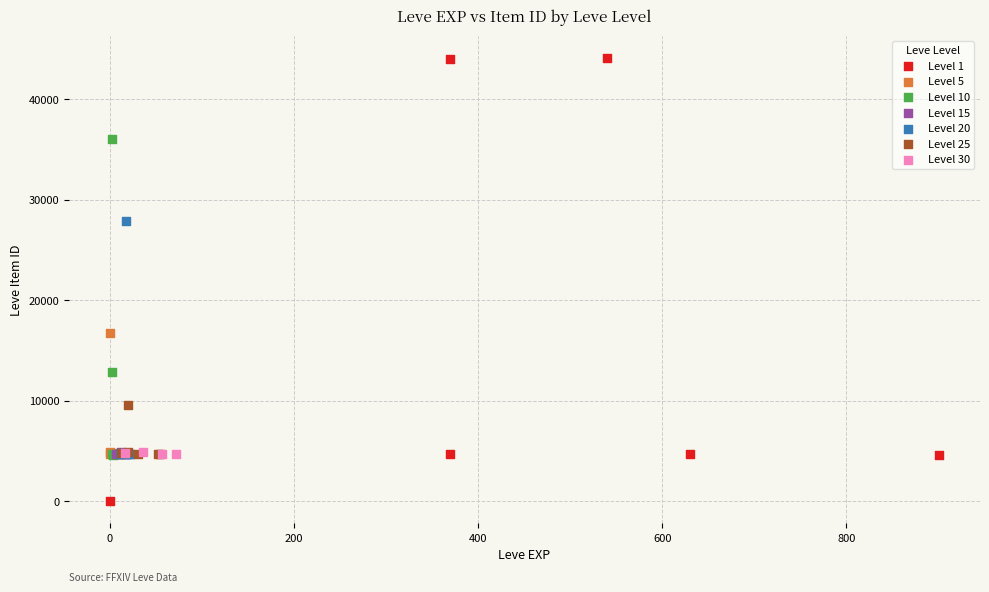

Which series contains the highest Y value?

Level 1